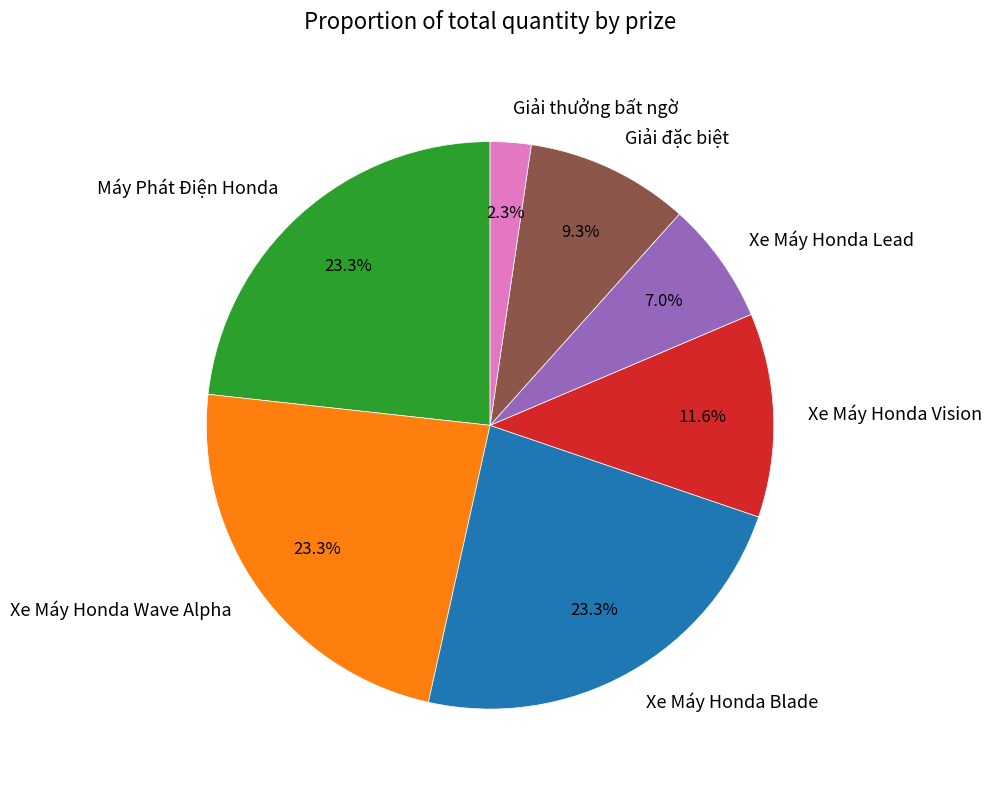

What is the total percentage of Xe Máy Honda Vision and Máy Phát Điện Honda?

34.9%